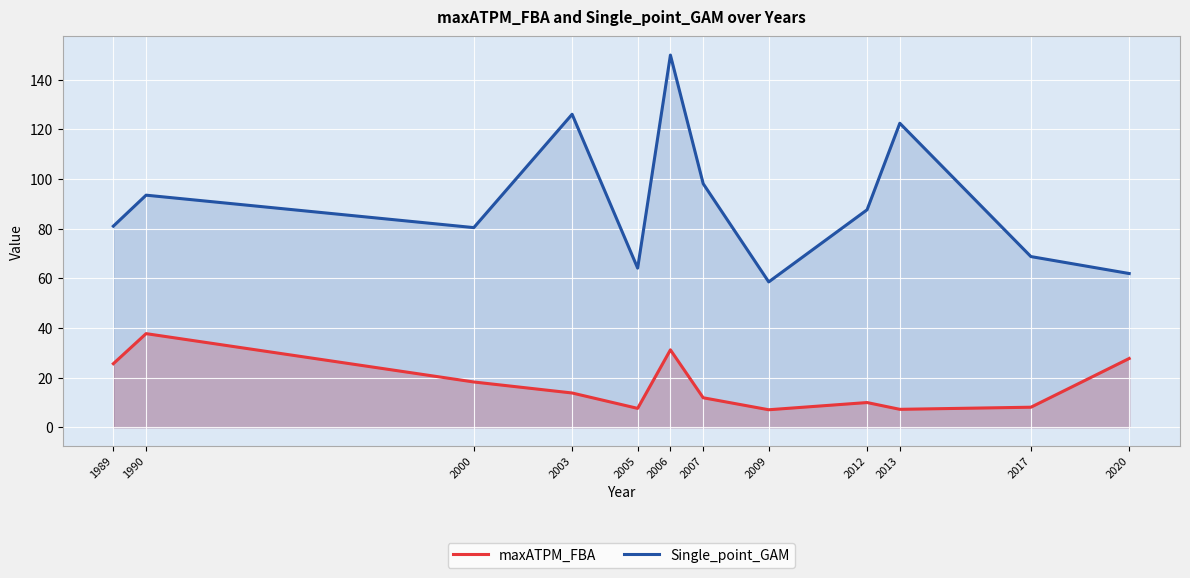

What is the sum of the maxATPM_FBA values at 2012 and 2017?

18.0